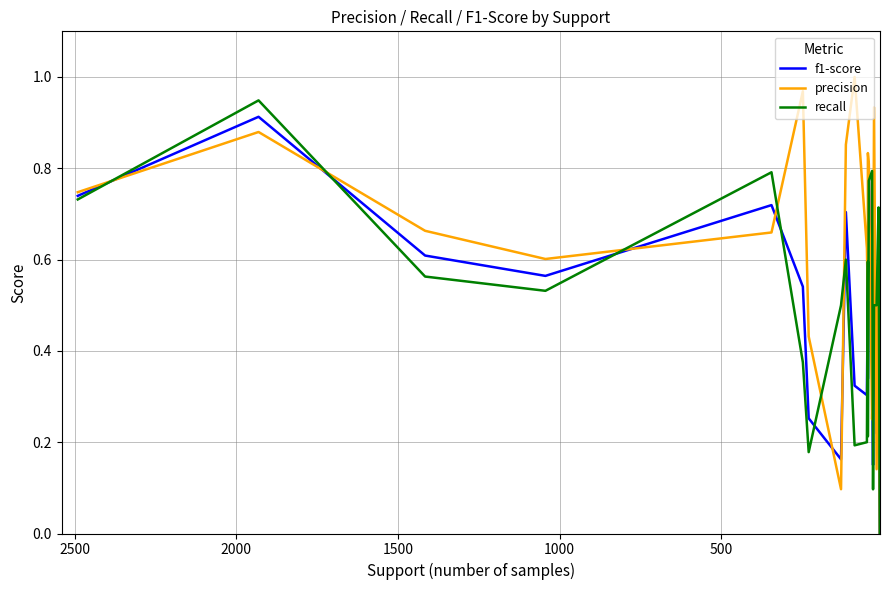

Reading left to right, extract all data points from this chart.

f1-score: 0.7	0.9	0.6	0.6	0.7	0.5	0.3	0.2	0.7	0.3	0.3	0.5	0.3	0.8	0.4	0.1	0.7	0.2	0.7	0.0
precision: 0.7	0.9	0.7	0.6	0.7	1.0	0.4	0.1	0.9	1.0	0.6	0.5	0.8	0.8	0.2	0.3	0.9	0.1	0.6	0.0
recall: 0.7	0.9	0.6	0.5	0.8	0.4	0.2	0.5	0.6	0.2	0.2	0.6	0.2	0.8	0.8	0.1	0.5	0.5	0.7	0.0